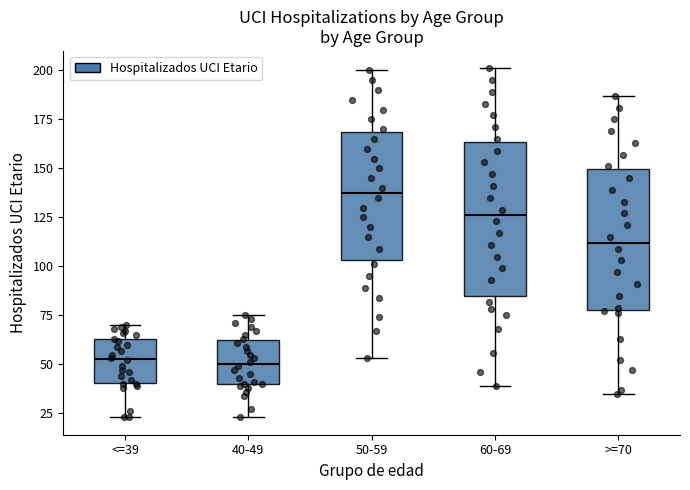

Reading left to right, transcribe this box plot: for each box, give where its median line is, the range the box spans, and where its two whiskers end, as read against the y-axis. The values are not printed on the chart, so give them approximately, as read against the axis.

<=39: median 55, box 40 to 65, whiskers 25 to 70
40-49: median 50, box 40 to 65, whiskers 25 to 75
50-59: median 140, box 105 to 170, whiskers 55 to 200
60-69: median 125, box 85 to 165, whiskers 40 to 200
>=70: median 110, box 80 to 150, whiskers 35 to 185